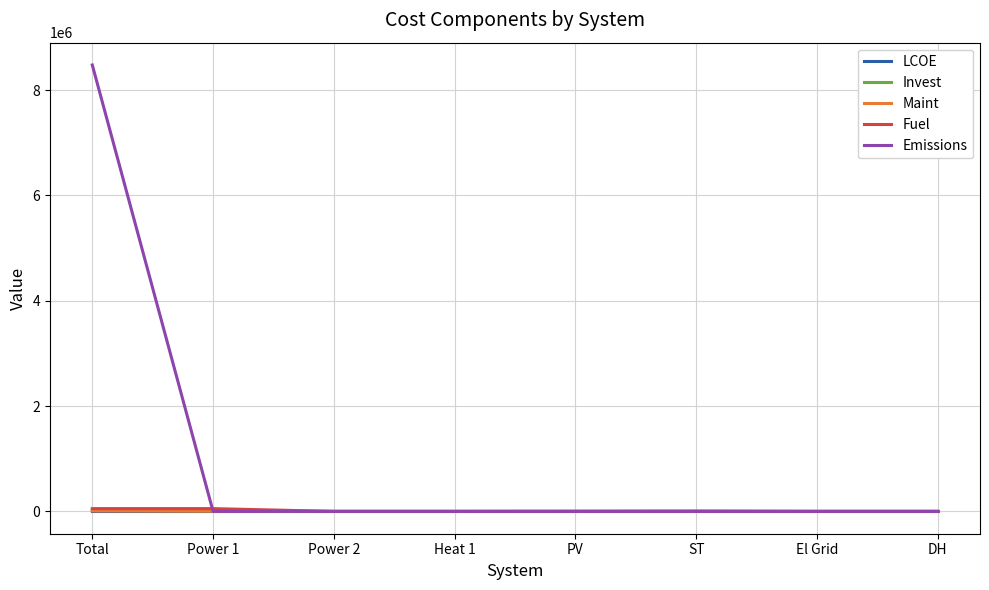

What is the maximum value shown in the chart?

8476282.3